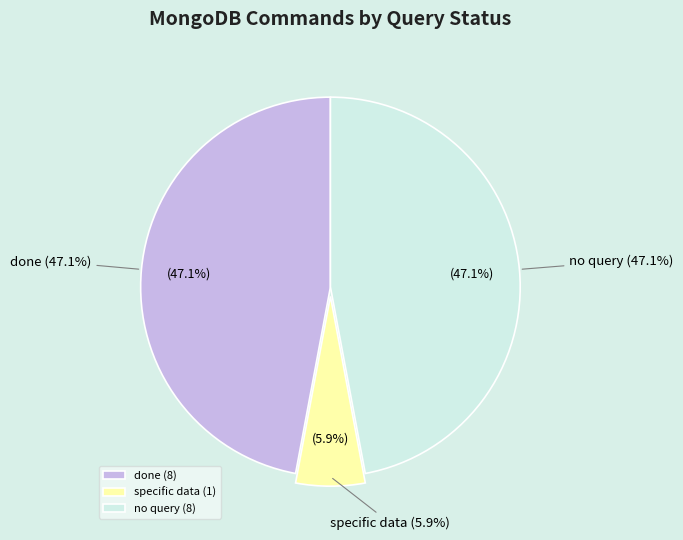

Count the number of slices in the pie.

3